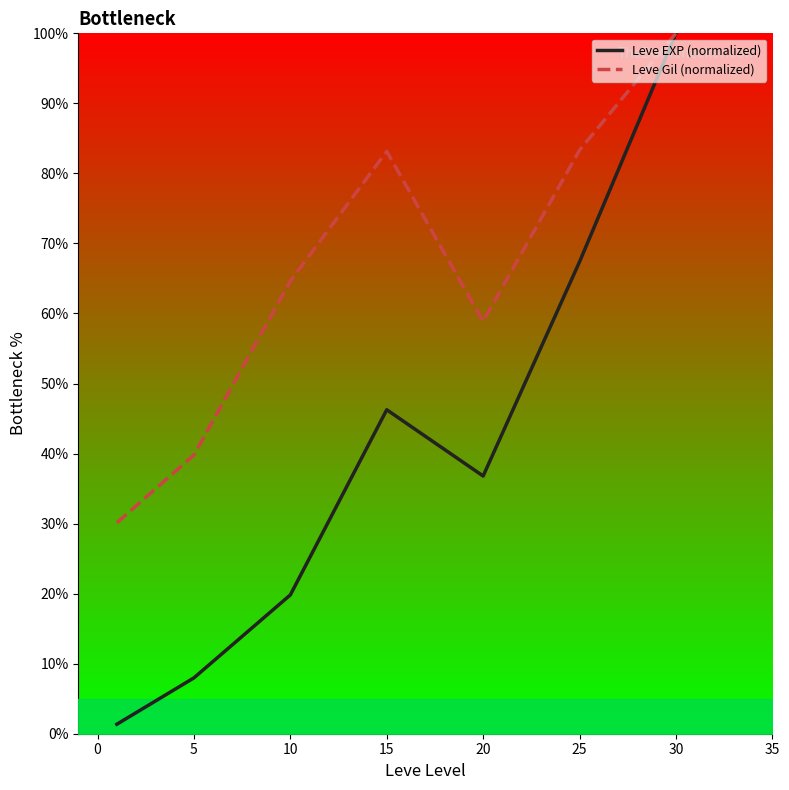

The value of Leve EXP (normalized) at 20 is 23.3. True or false?

False